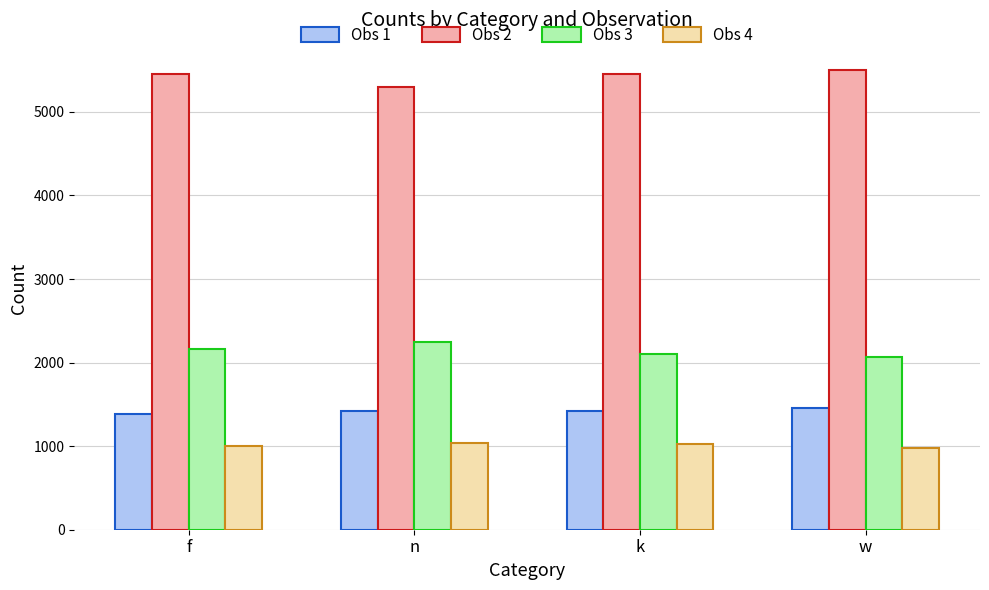

What is the difference between the highest and lowest values at n?

4263